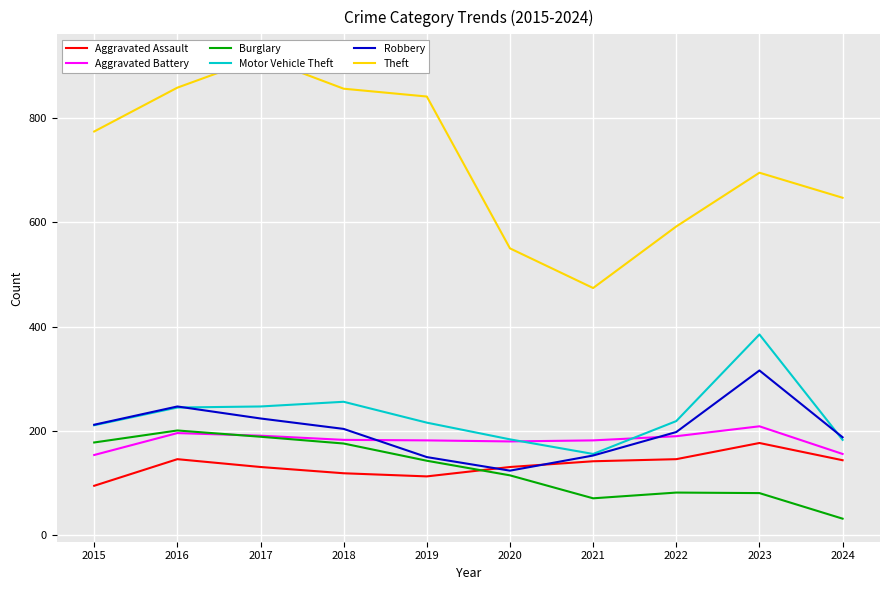

True or false: Motor Vehicle Theft and Aggravated Assault intersect in this chart.

False